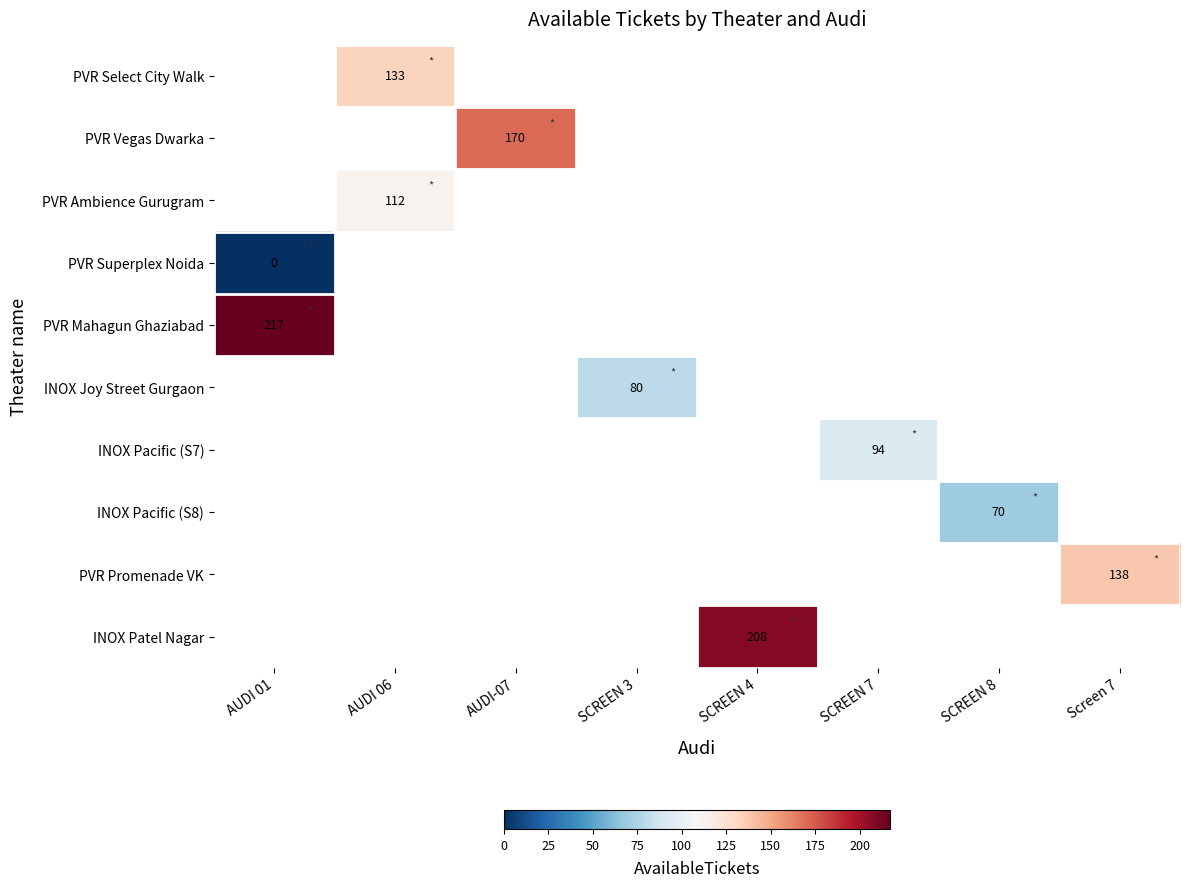

How many positive values does the PVR Ambience Gurugram series have?

1